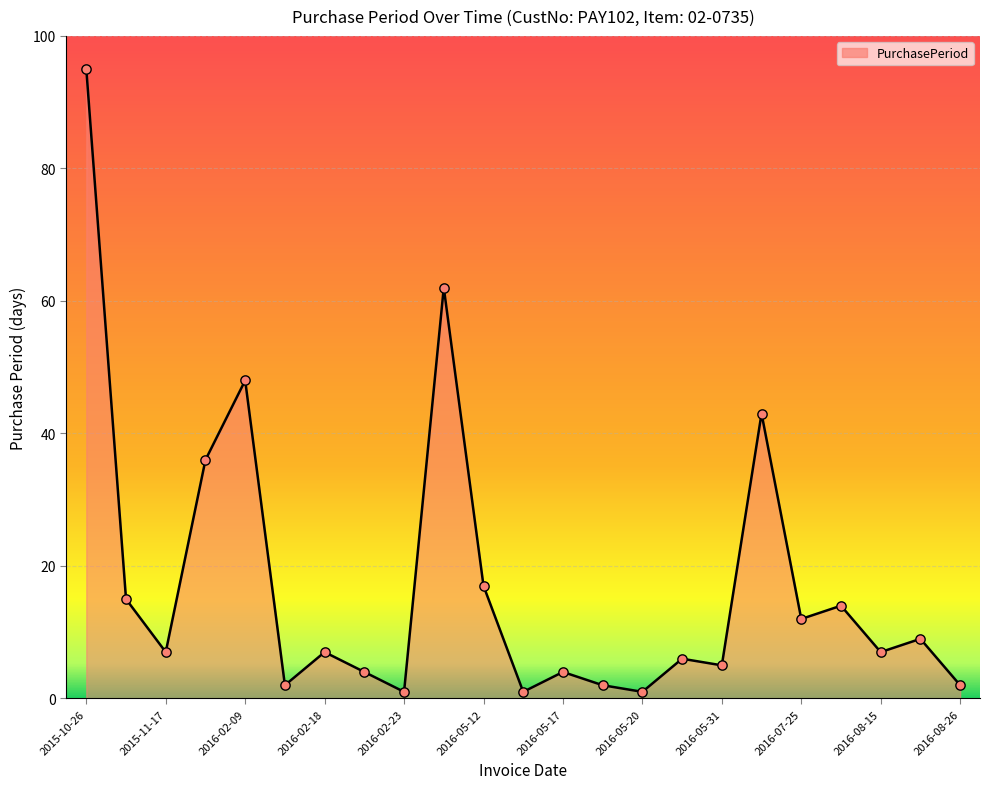

What is the difference between the maximum and minimum values?

94